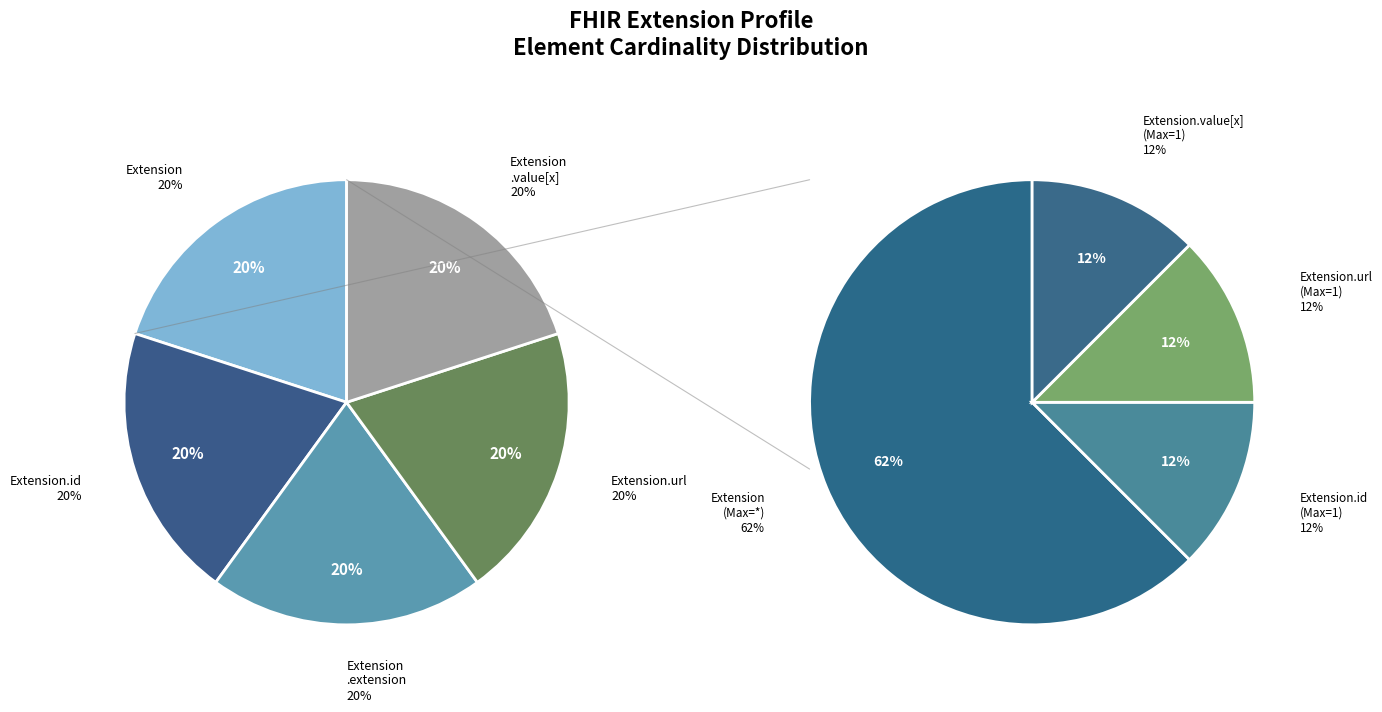

Count the number of slices in the pie.

5